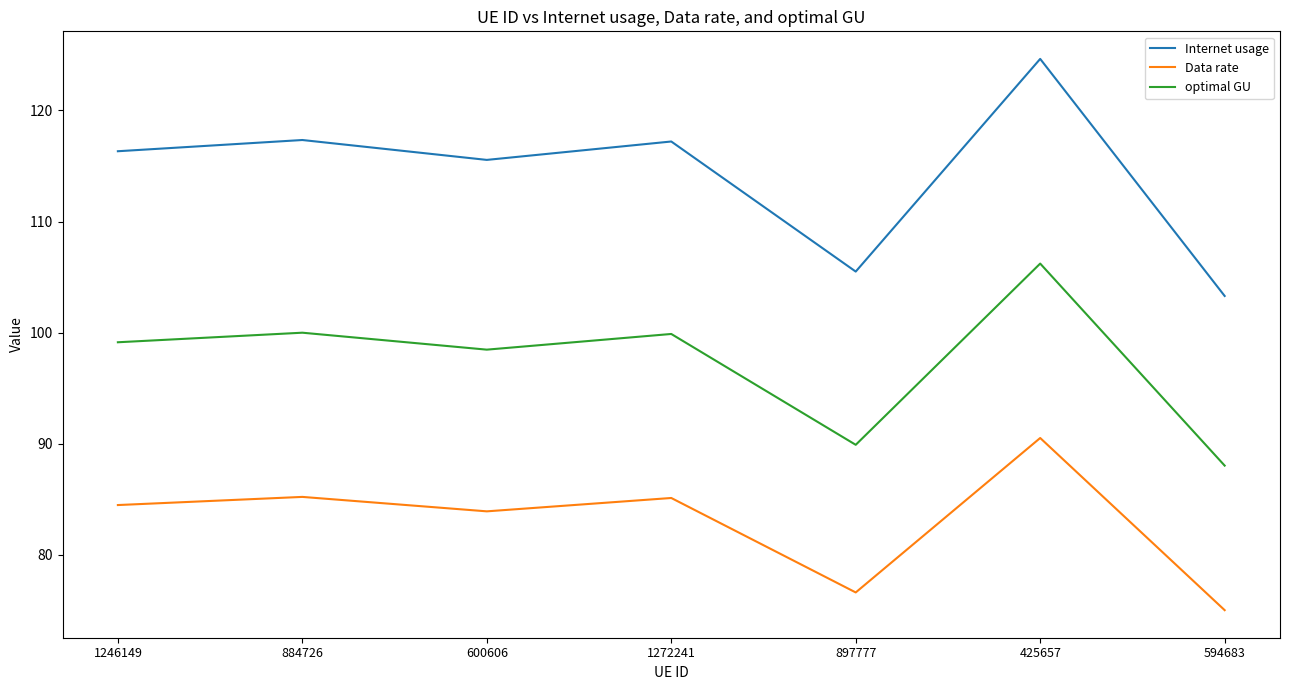

True or false: Data rate has a value of 75.0 at 594683.

True